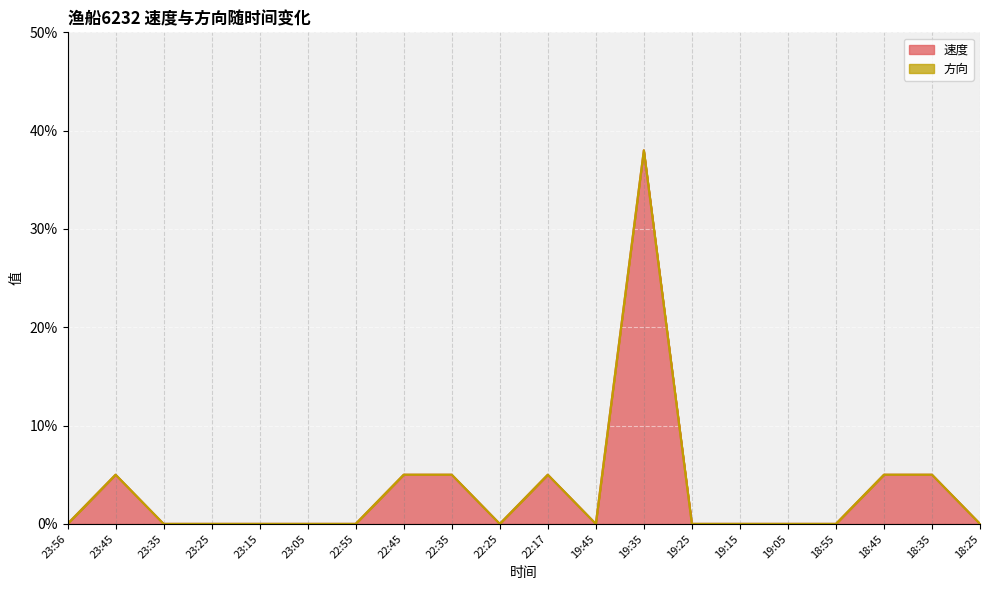

The chart shows a value of 0.0 at 23:25. True or false?

True